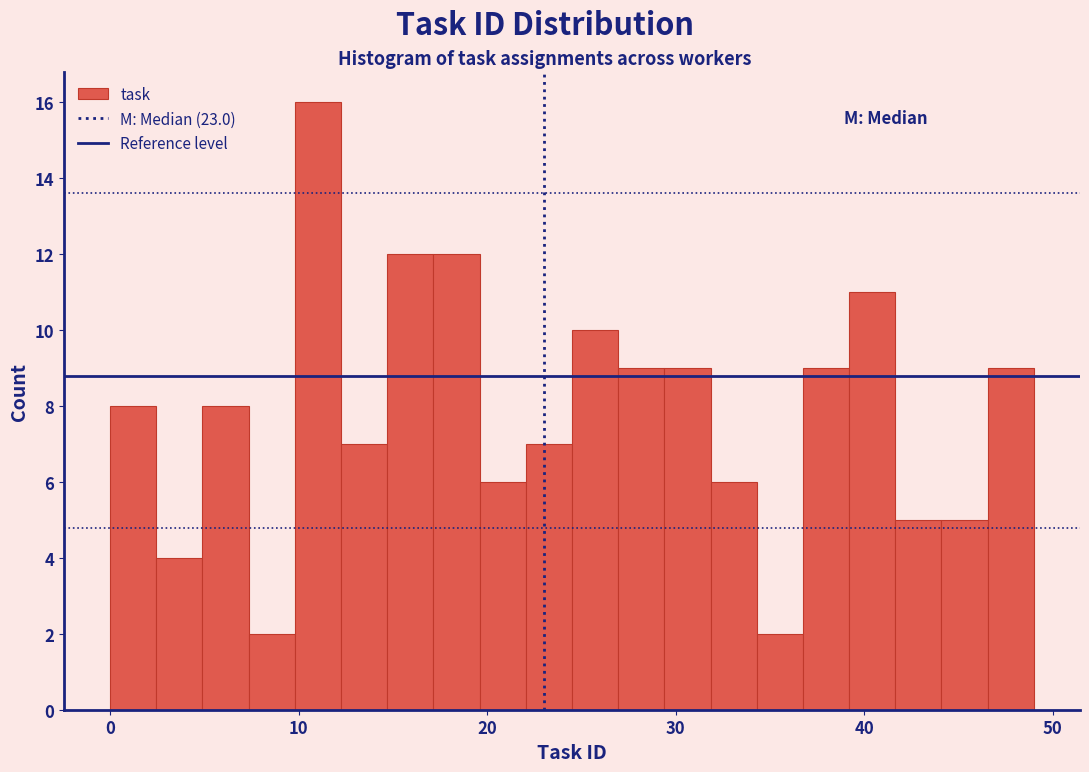

Around what value on the x-axis is the tallest bar? Give the approximate position of its centre, as read against the axis.

11